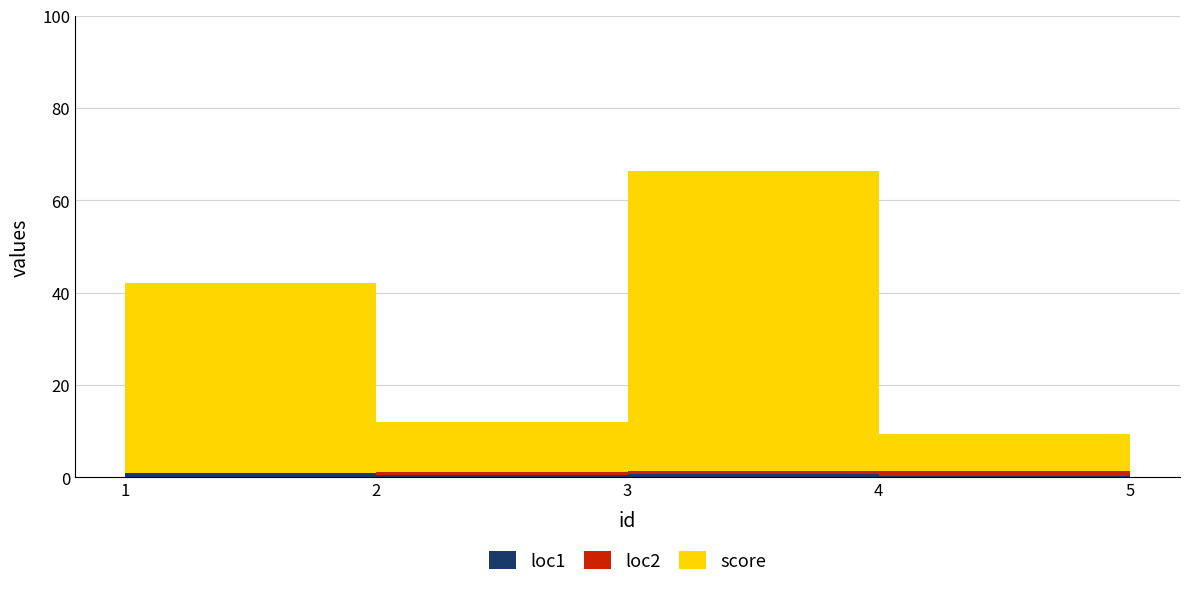

Reading left to right, list all the values displayed in this chart.

loc1: 1.0	0.5	0.8	0.3	0.5
loc2: 0.0	0.5	0.6	1.0	0.1
score: 41.0	11.0	65.0	8.0	82.0